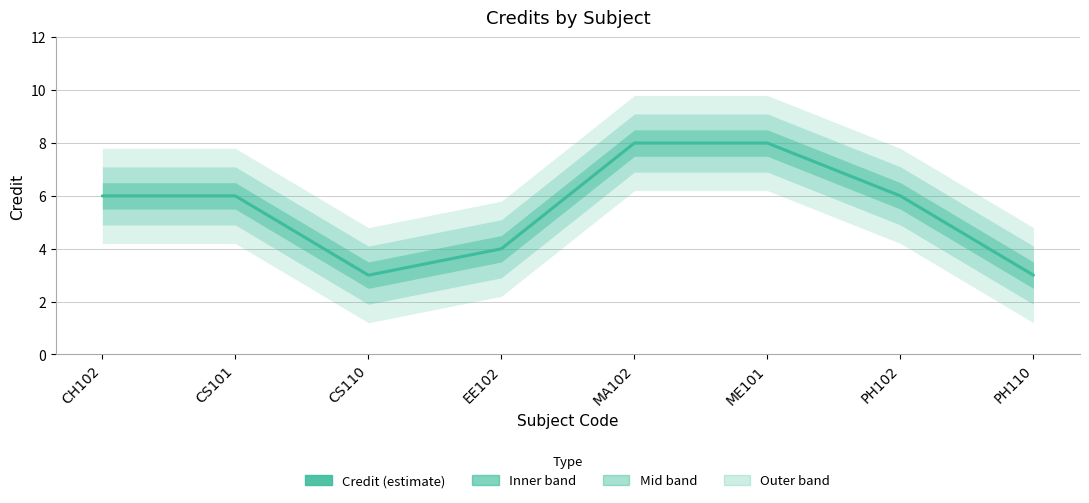

Reading left to right, transcribe all the data shown in this chart.

CH102=6	CS101=6	CS110=3	EE102=4	MA102=8	ME101=8	PH102=6	PH110=3